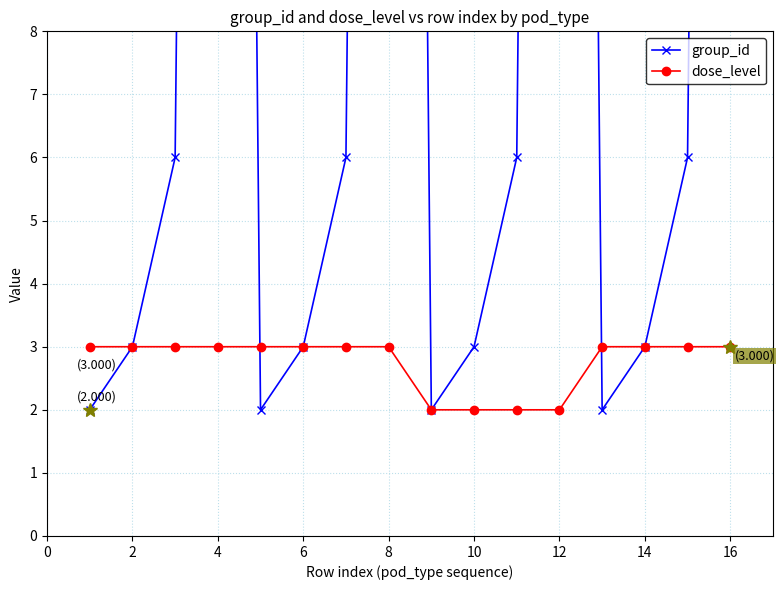

The value of dose_level at 10 is 4. True or false?

False